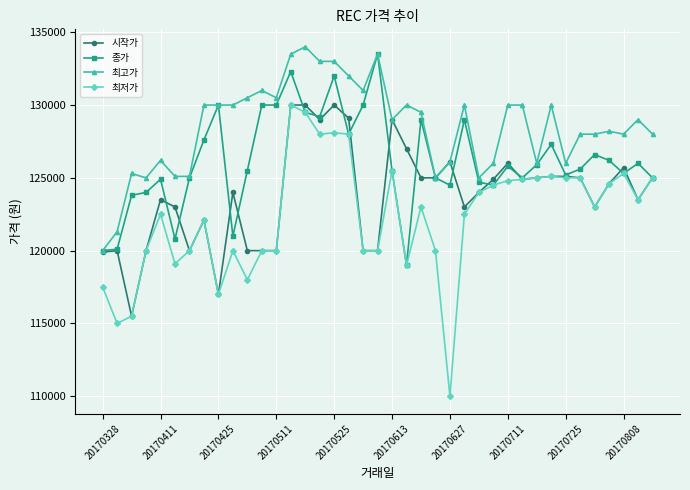

Rank the series by their average value, from lowest to highest.

최저가, 시작가, 종가, 최고가